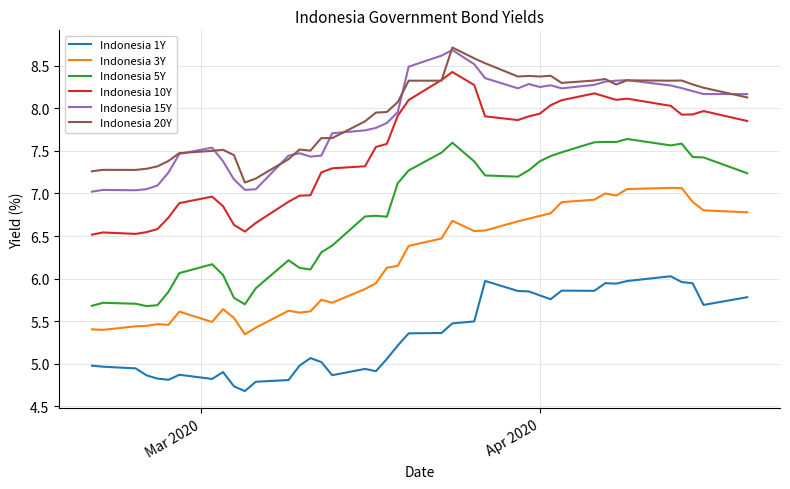

Which series has the largest range (max minus min)?

Indonesia 5Y